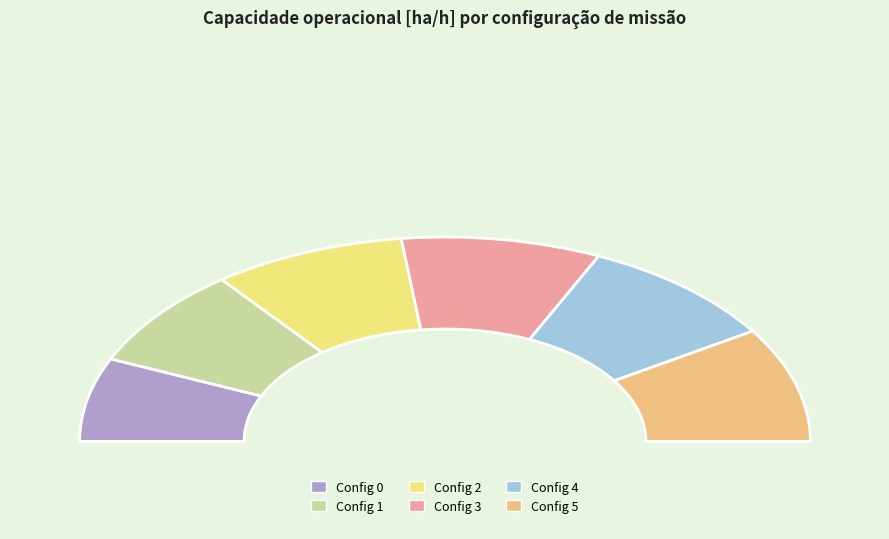

Does 1 account for over 50% of the chart?

No